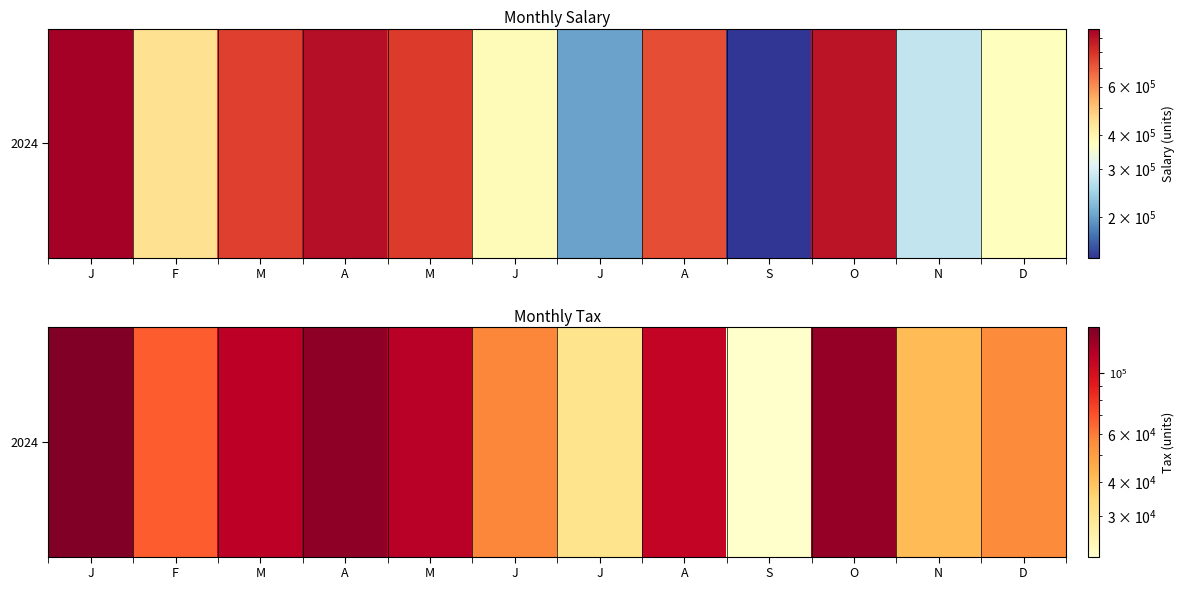

Reading left to right, extract all data points from this chart.

J=146773.4	F=67423.2	M=115207.2	A=137590.6	M=116507.1	J=57438.2	J=30279.5	A=109521.6	S=21357.2	O=135026.1	N=41457.2	D=56306.7